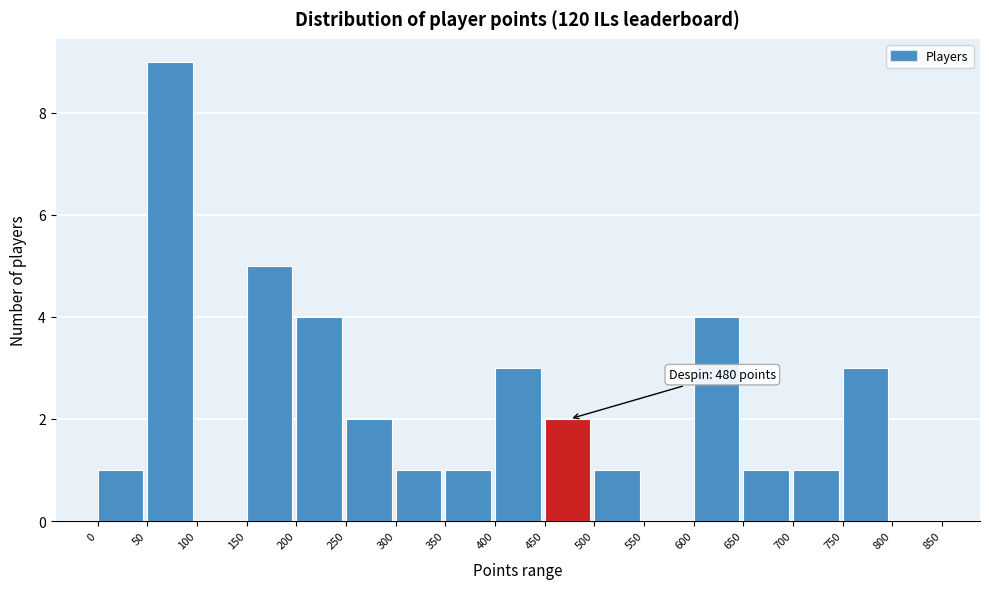

Which range on the x-axis has the tallest bar?

50 to 100